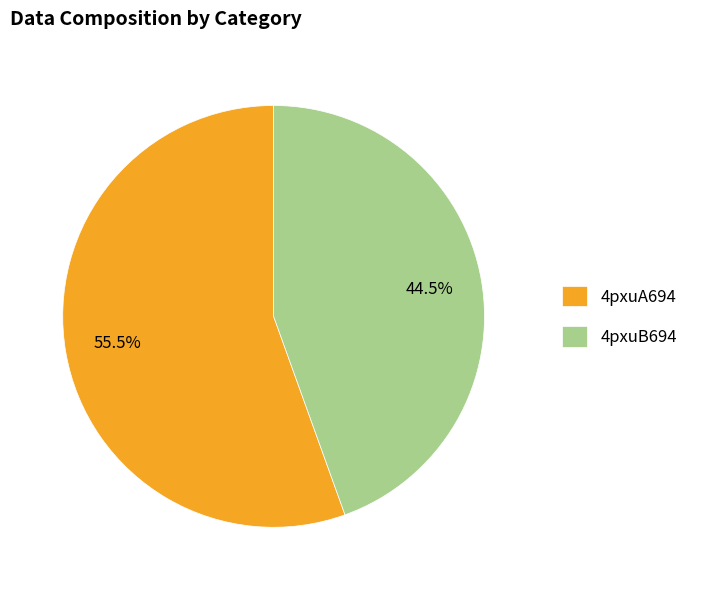

Which has a higher value, 4pxuB694 or 4pxuA694?

4pxuA694